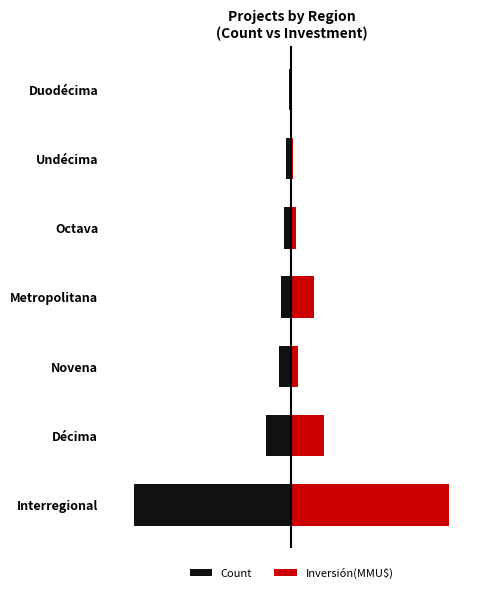

Between Metropolitana and Undécima, which series saw the biggest shift?

Inversión(MMU$)